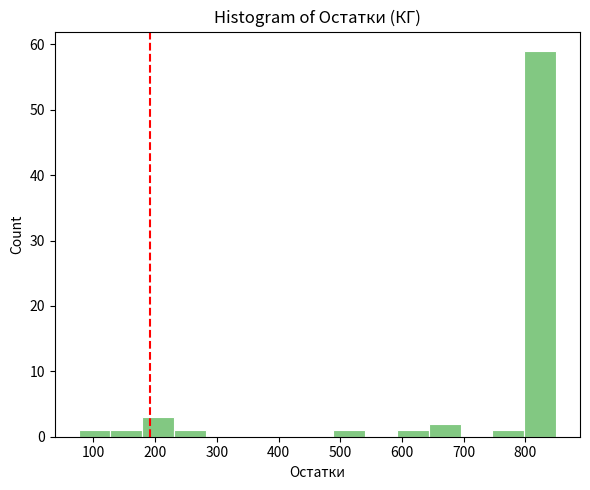

What is the height of the bar covering 180 to 230 on the x-axis? Neither the bar edges nor the heights are printed on the chart, so give them approximately, as read against the axes.

3